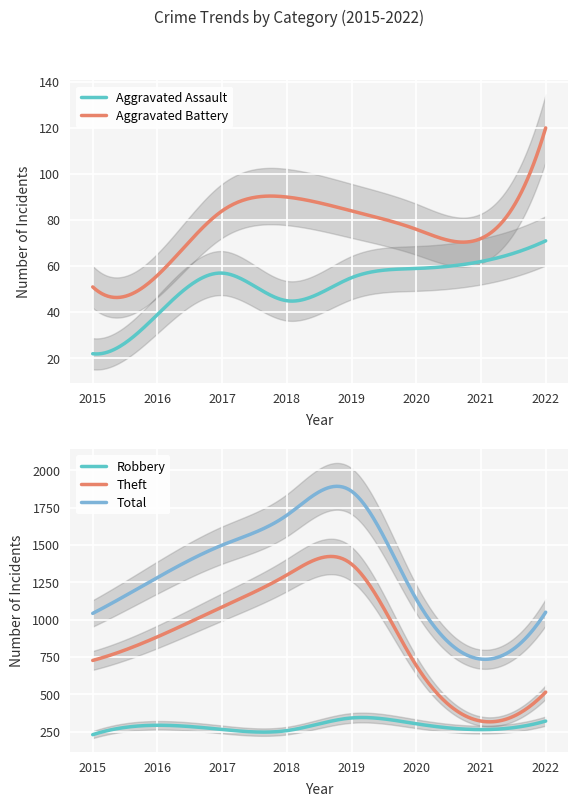

Reading left to right, transcribe all the data shown in this chart.

Aggravated Assault: 2015=22	2016=39	2017=57	2018=45	2019=55	2020=59	2021=62	2022=71
Aggravated Battery: 2015=51	2016=56	2017=84	2018=90	2019=84	2020=76	2021=72	2022=120
Robbery: 2015=231	2016=294	2017=266	2018=258	2019=343	2020=304	2021=265	2022=322
Theft: 2015=728	2016=886	2017=1086	2018=1300	2019=1373	2020=694	2021=322	2022=516
Total: 2015=1043	2016=1283	2017=1500	2018=1700	2019=1861	2020=1138	2021=737	2022=1051